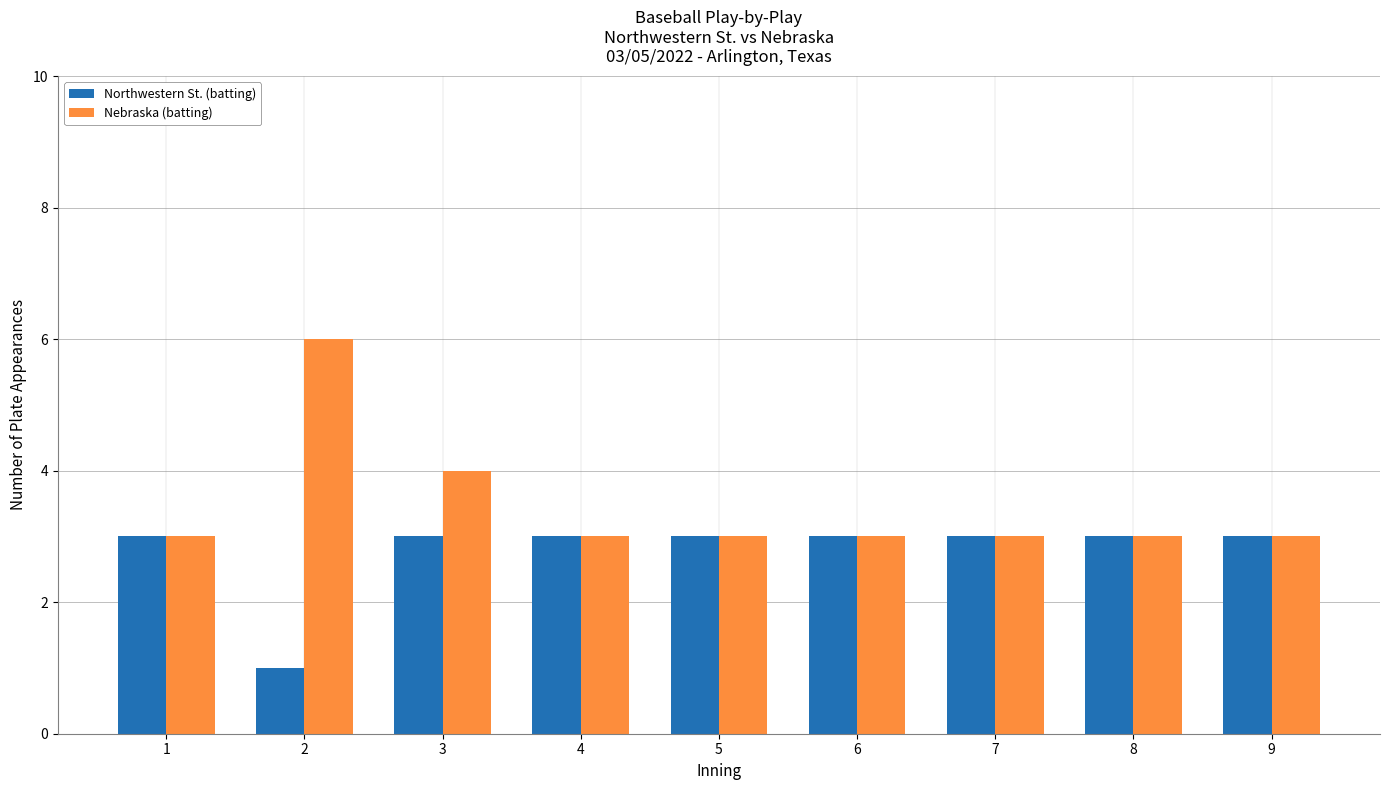

How many bars are there in total?

18